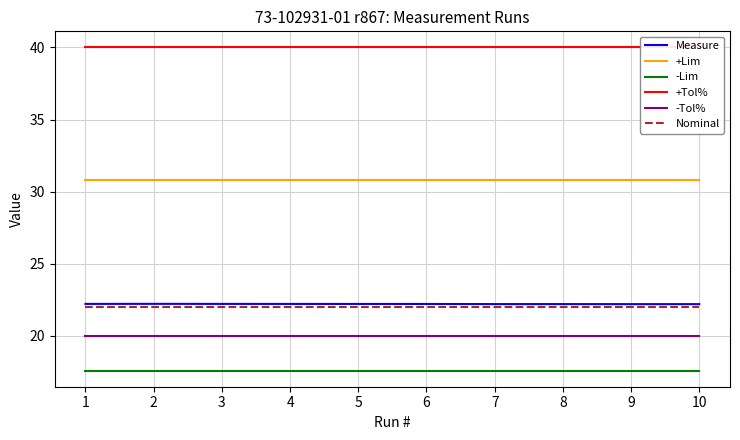

At which label is Nominal closest to 22?

1